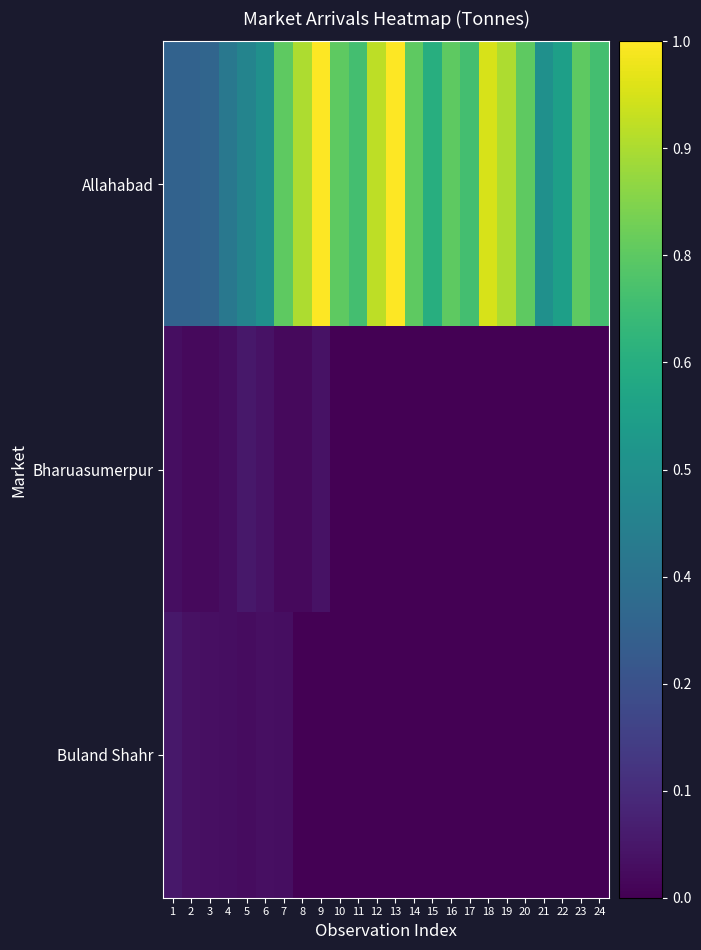

At which category is the sum across all series the highest?

9